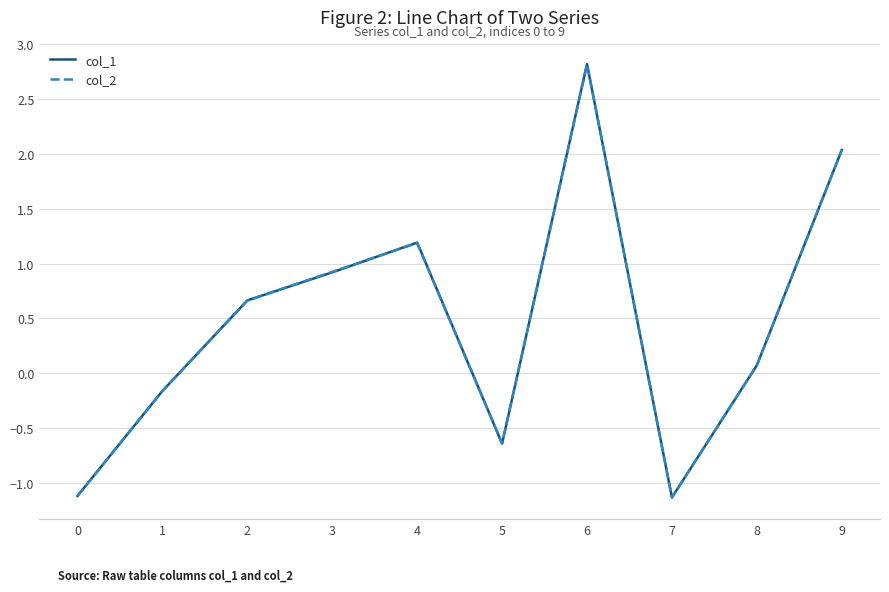

Is it true that col_2 equals -0.6 at 7?

False